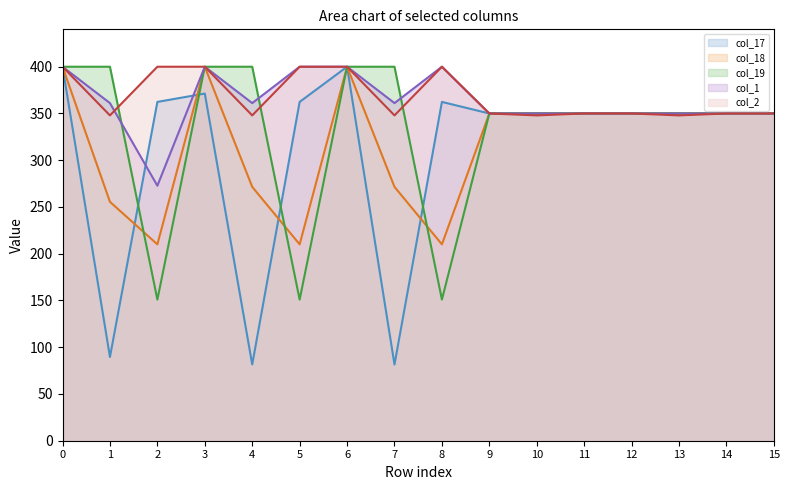

How many data points does each series have?

16